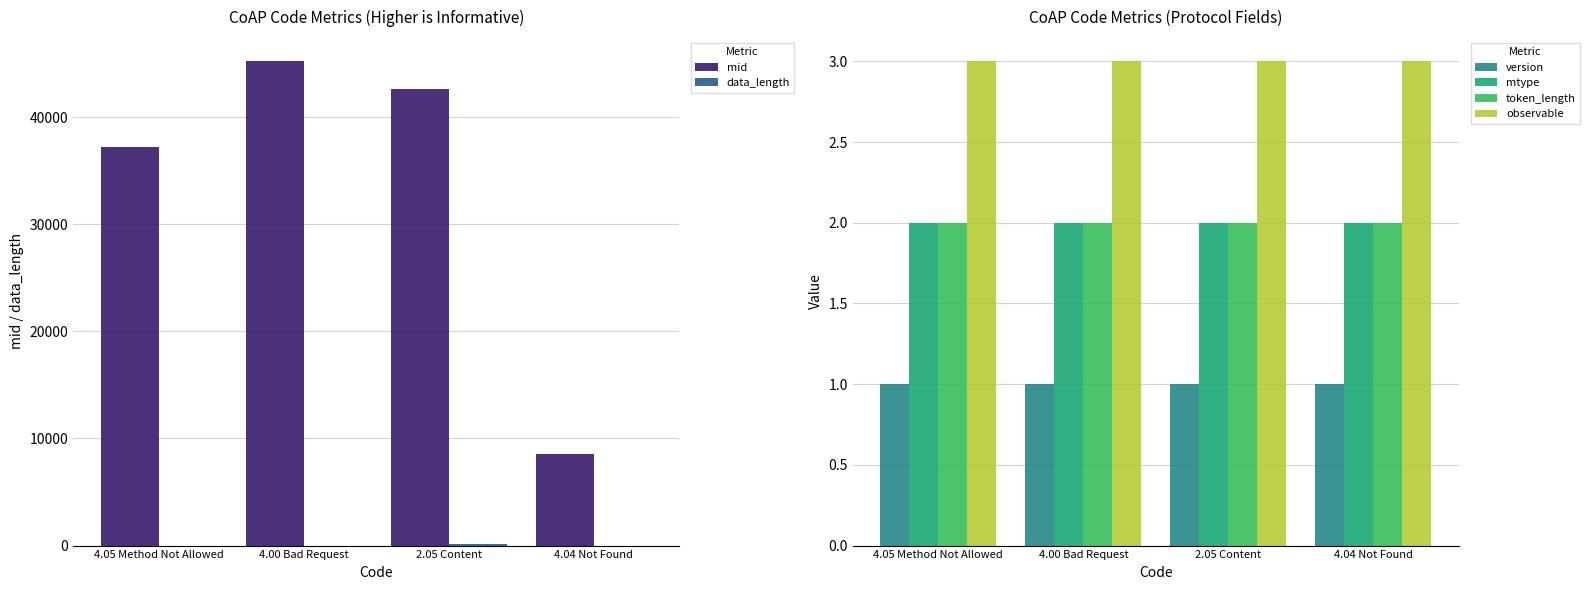

Between 2.05 Content and 4.04 Not Found, which series saw the biggest shift?

mid